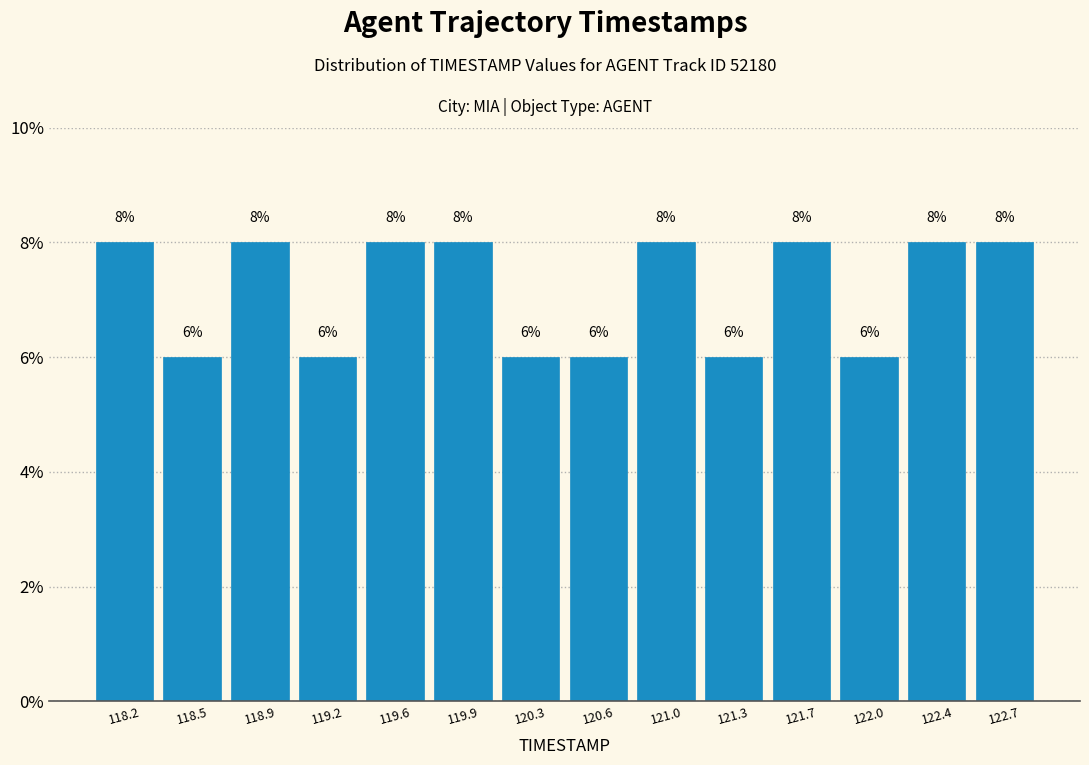

Reading left to right, list every bar in this chart as the range it spans on the x-axis followed by its height.

118.00 to 118.35: 8
118.35 to 118.70: 6
118.70 to 119.05: 8
119.05 to 119.40: 6
119.40 to 119.75: 8
119.75 to 120.10: 8
120.10 to 120.45: 6
120.45 to 120.80: 6
120.80 to 121.15: 8
121.15 to 121.50: 6
121.50 to 121.85: 8
121.85 to 122.20: 6
122.20 to 122.55: 8
122.55 to 122.90: 8